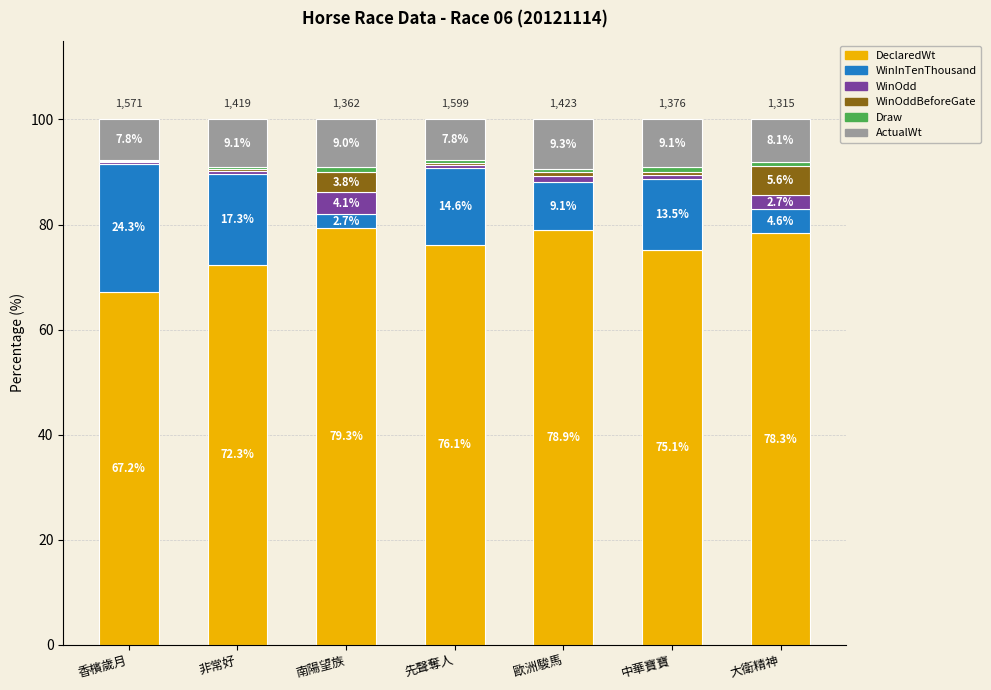

Which category has the highest value in the DeclaredWt series?

南陽望族